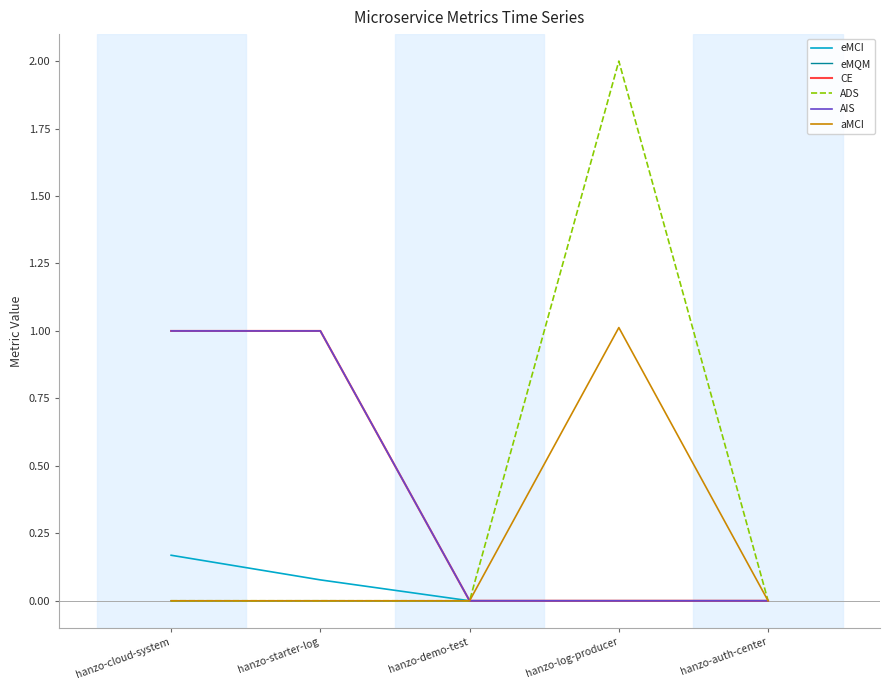

What is the label of the 2nd point from the left?

hanzo-starter-log